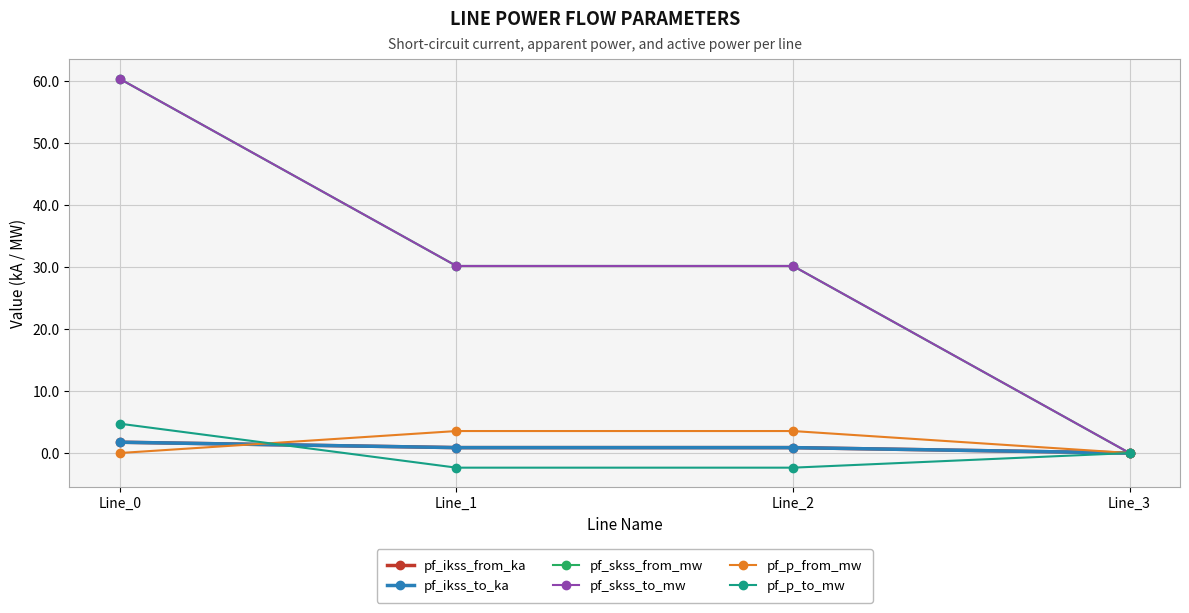

The pf_ikss_to_ka series shows 1.3 at Line_2. True or false?

False